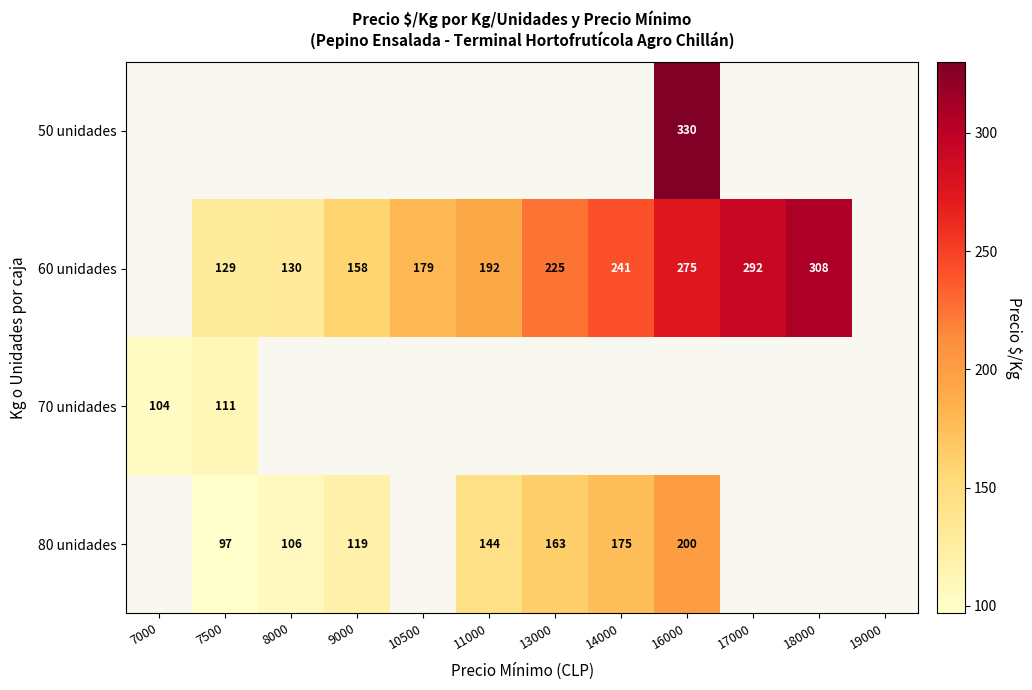

How many categories are shown in the chart?

12